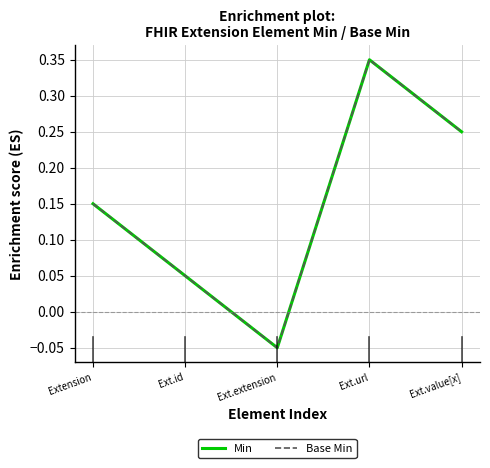

What is the label of the 3rd point from the right?

Ext.extension